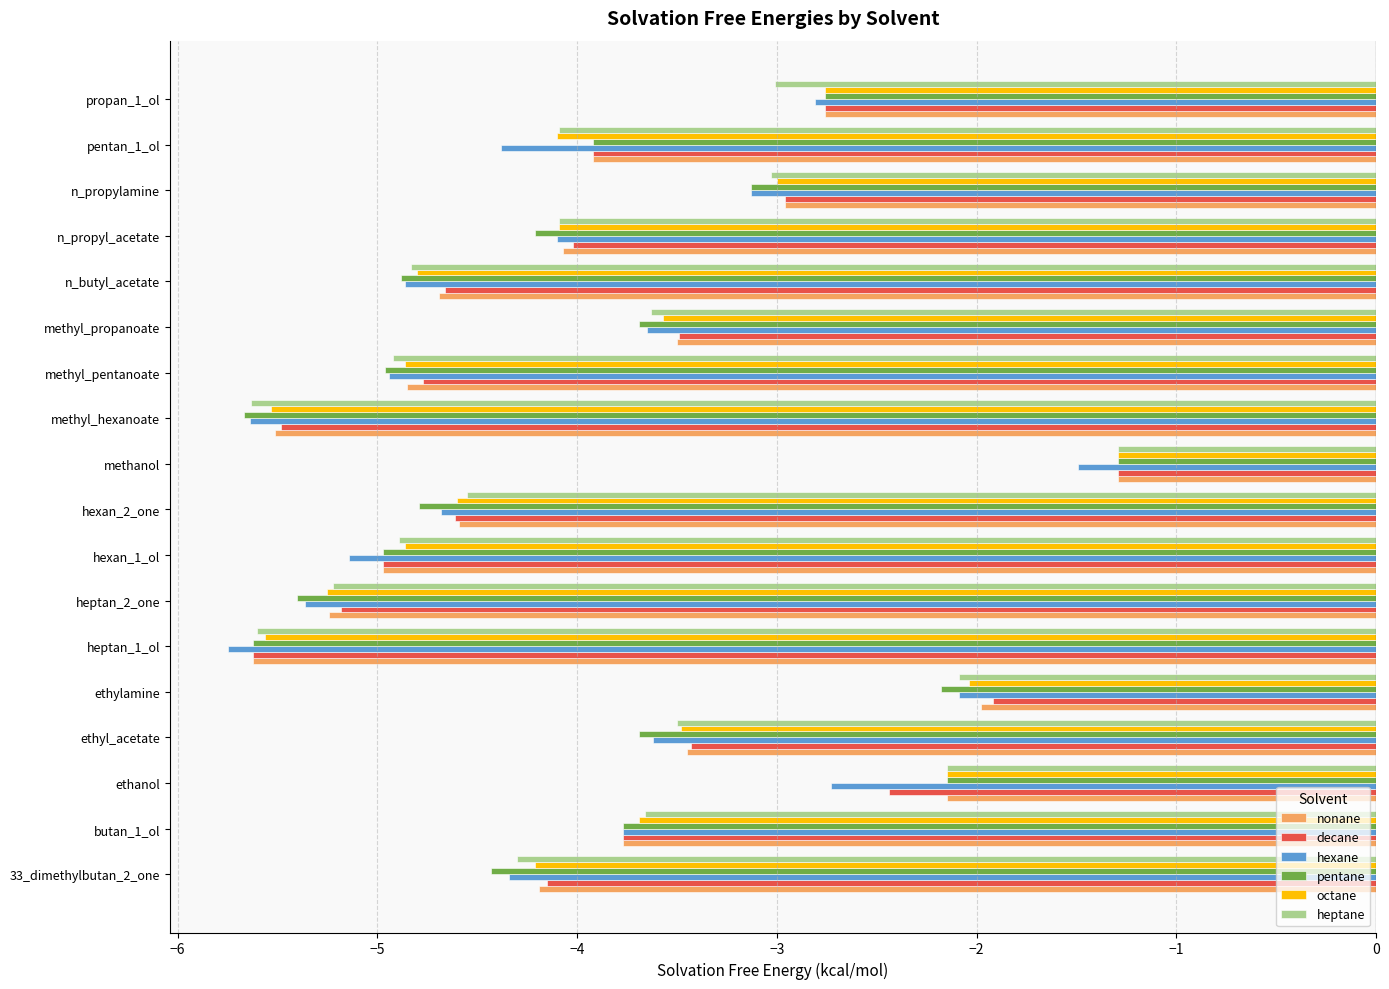

True or false: octane has a value of -7.3 at methyl_pentanoate.

False